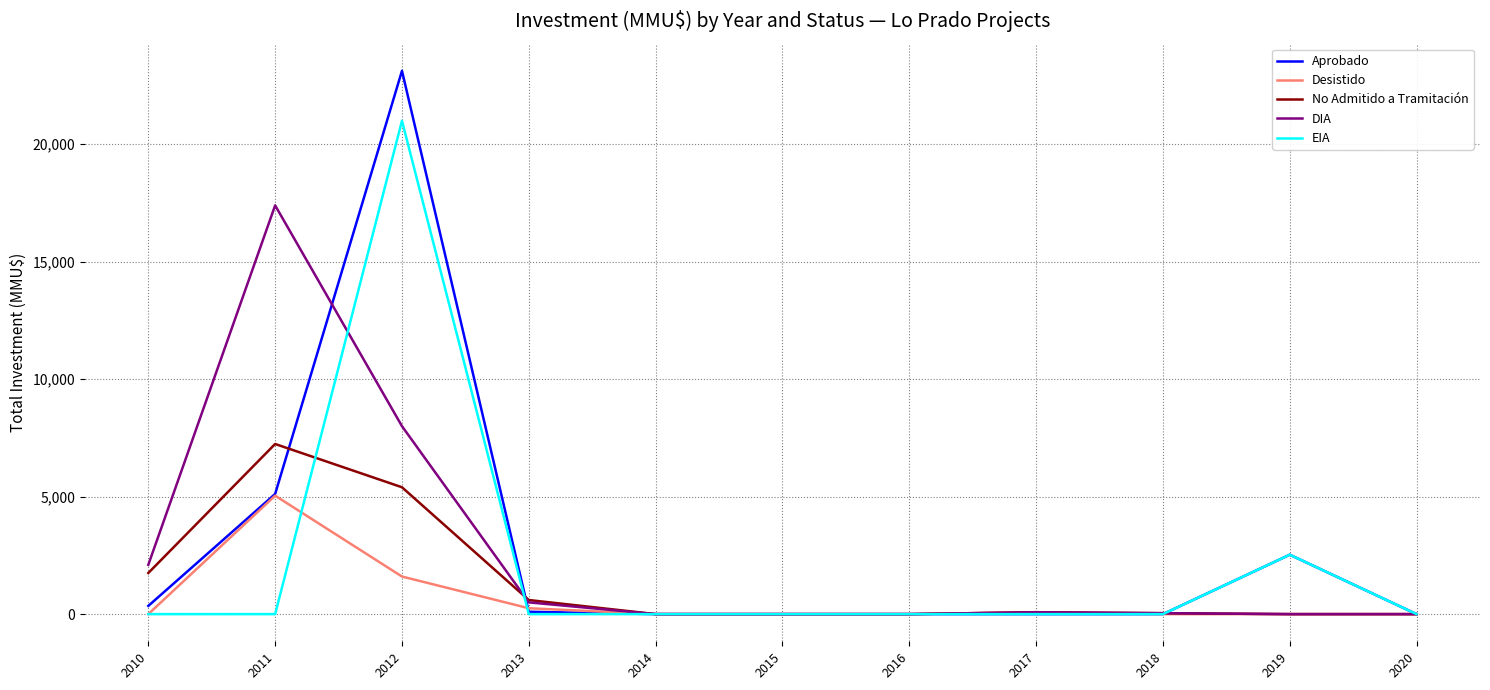

Which series has the widest spread of values?

Aprobado